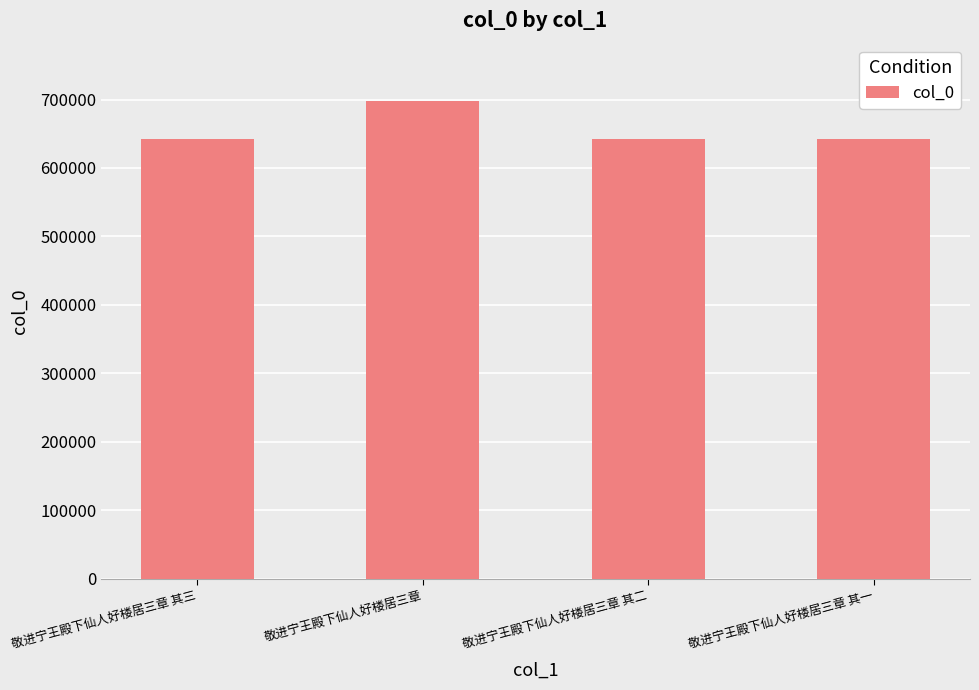

At which category does the chart reach its peak across all series?

敬进宁王殿下仙人好楼居三章